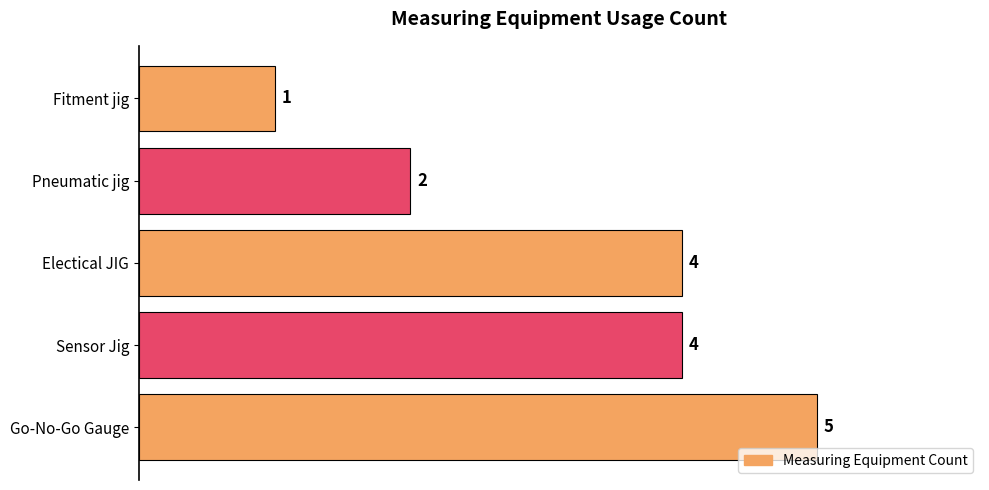

How many values are below 4?

2